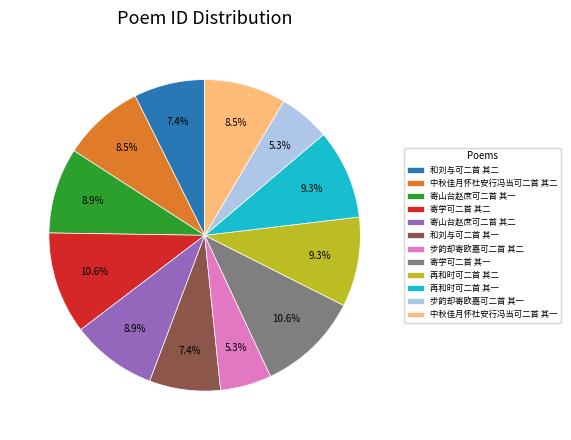

How many segments does this pie chart have?

12